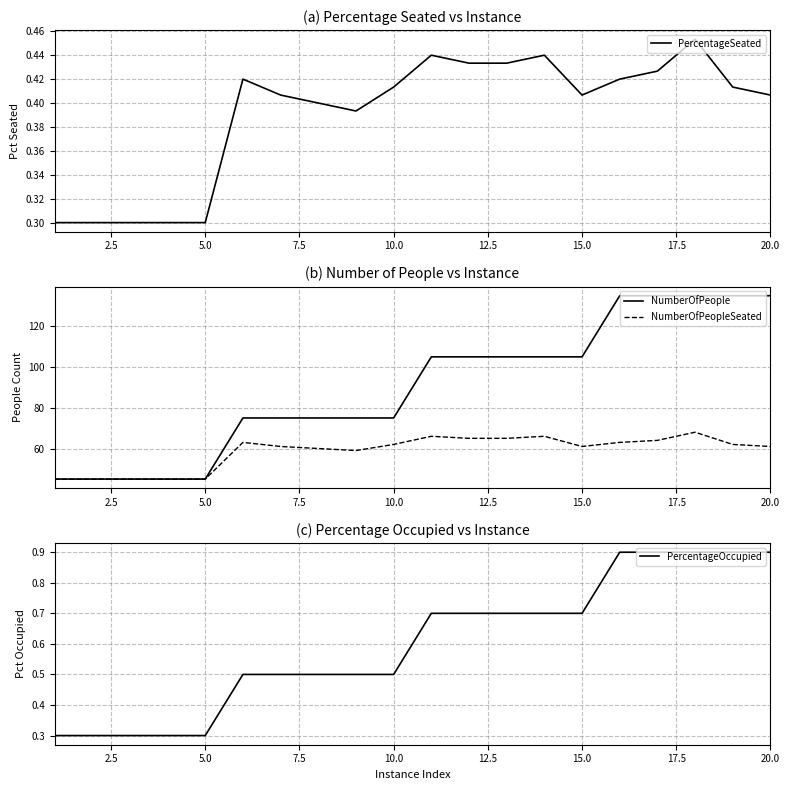

What is the value of the NumberOfPeopleSeated point at the 12th from the left?

65.0